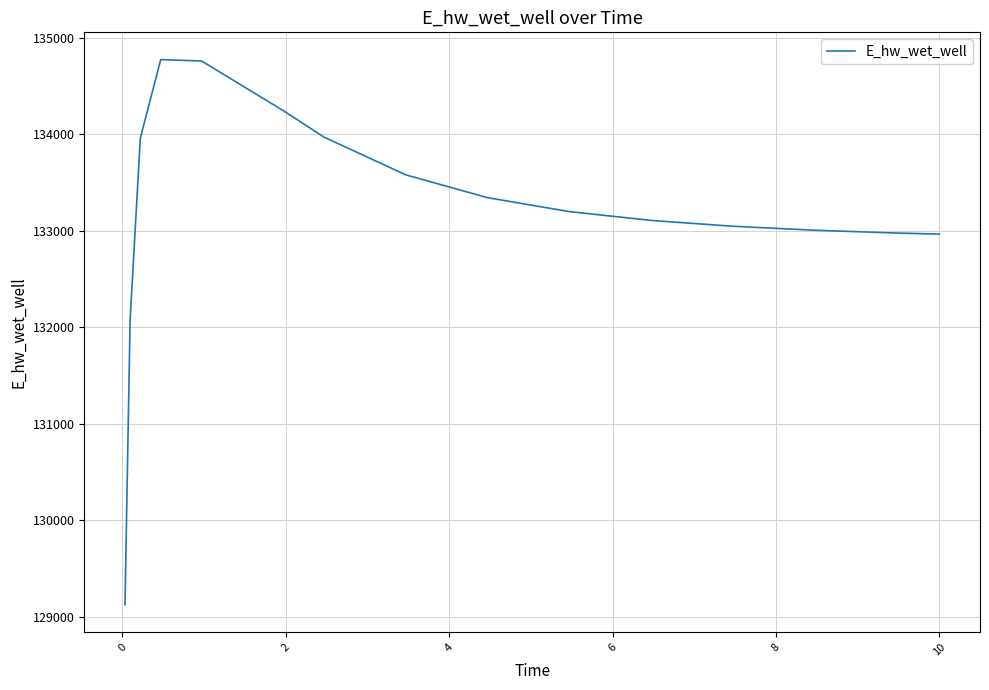

What is the average value?

133206.5